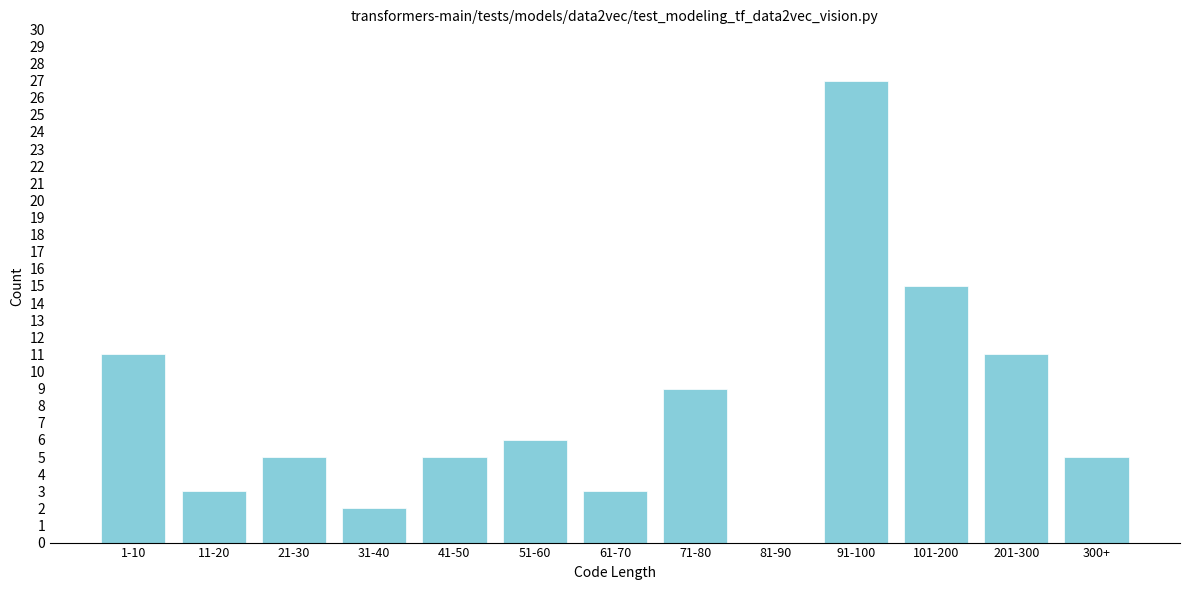

Reading right to left, what are all the values shown in this chart?

300+=5	201-300=11	101-200=15	91-100=27	81-90=0	71-80=9	61-70=3	51-60=6	41-50=5	31-40=2	21-30=5	11-20=3	1-10=11